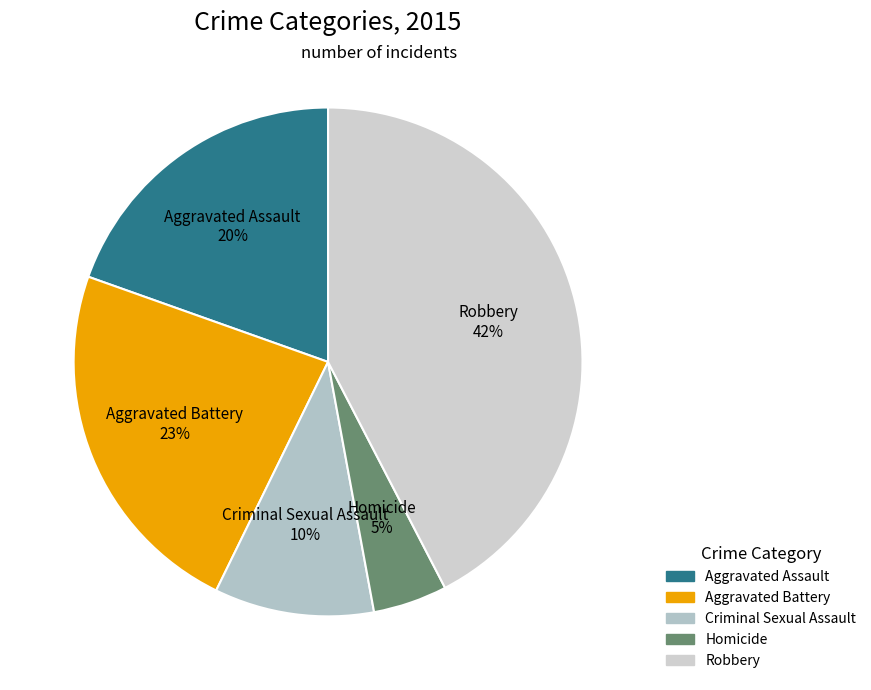

True or false: Aggravated Assault accounts for 20% of the total.

True